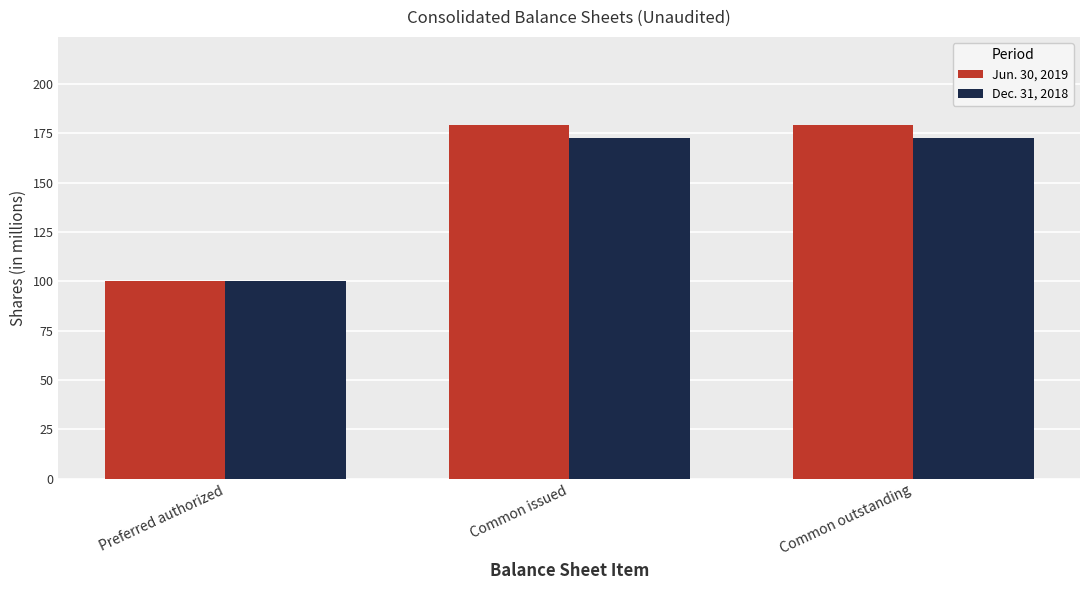

How many bars are there in total?

6